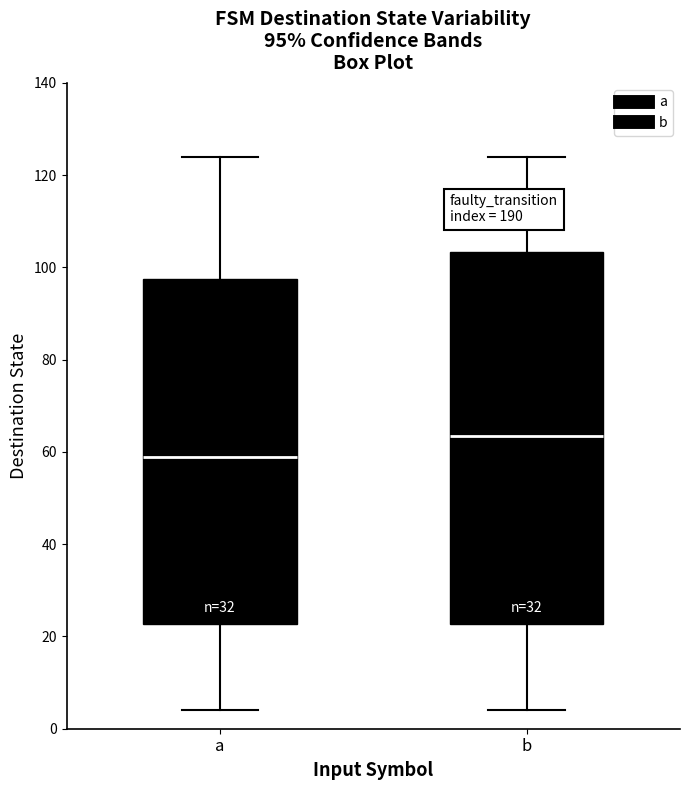

Which box has the lowest median line?

a